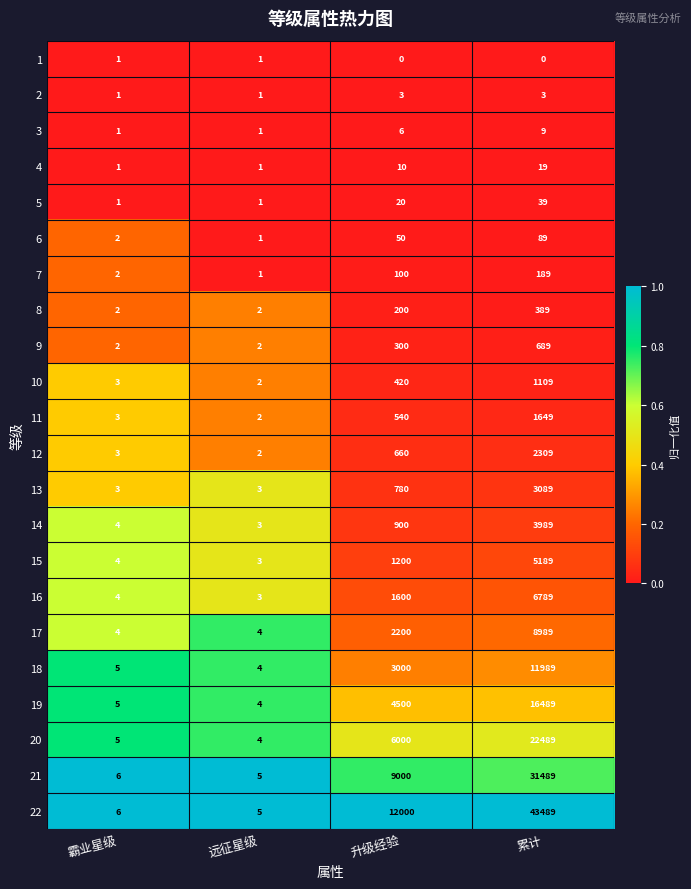

What is the maximum value for 5?

39